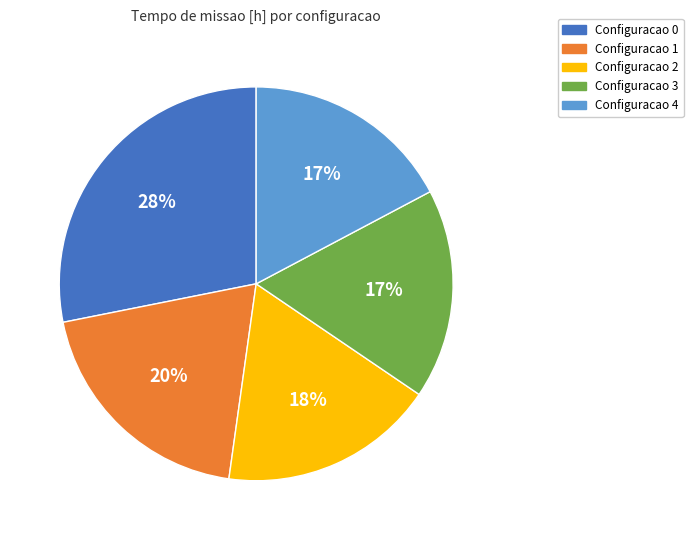

To the nearest percent, what is the average slice percentage?

20%